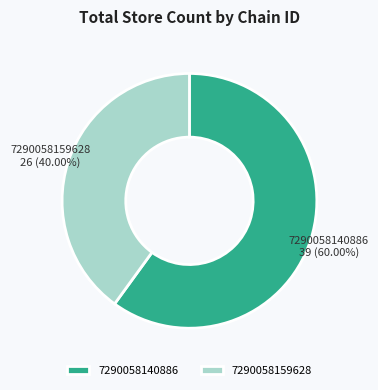

What is the total percentage of 7290058159628 and 7290058140886?

100.0%